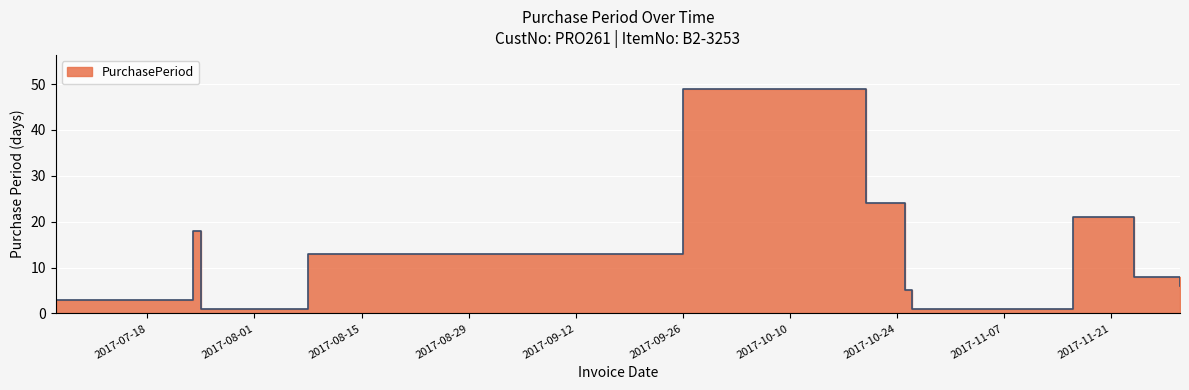

What position from the left is 2017-07-25?

3